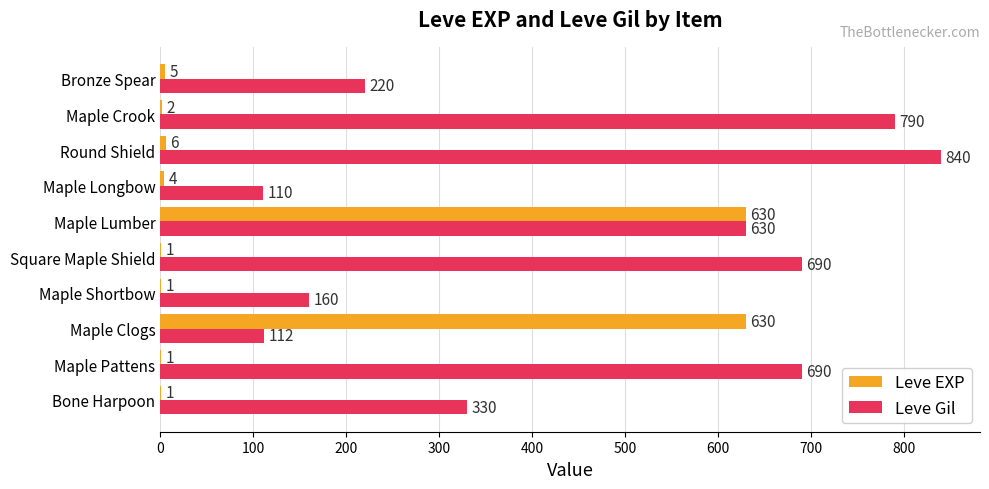

What is the sum of the Leve Gil values at Bronze Spear and Maple Pattens?

910